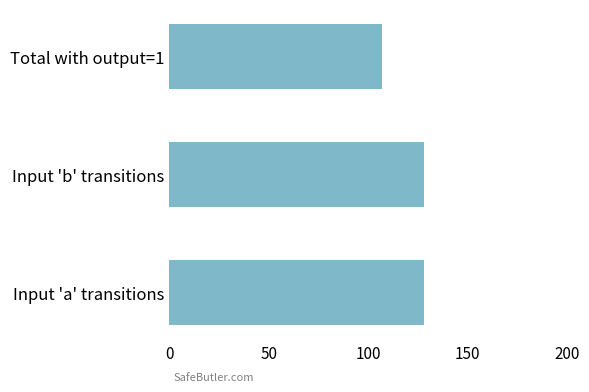

The value at Input 'b' transitions is 68. True or false?

False